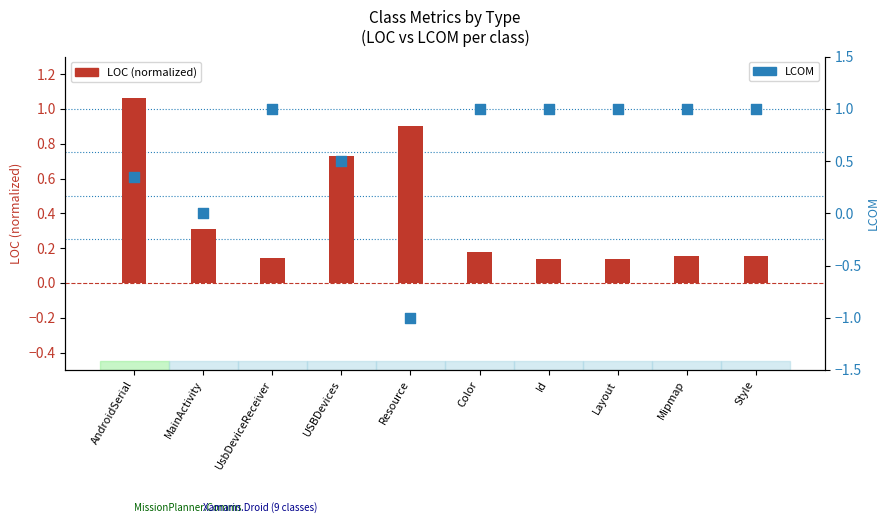

At which category is the sum across all series the highest?

AndroidSerial